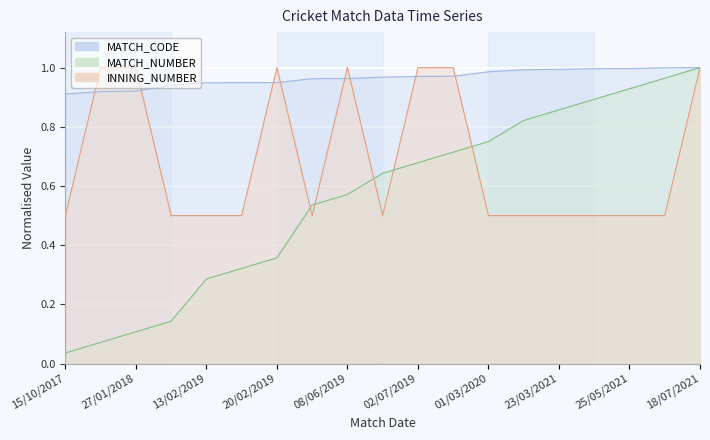

Reading right to left, transcribe all the data shown in this chart.

MATCH_NUMBER: 1.0	1.0	0.9	0.9	0.9	0.8	0.8	0.7	0.7	0.6	0.6	0.5	0.4	0.3	0.3	0.1	0.1	0.1	0.0
MATCH_CODE: 1.0	1.0	1.0	1.0	1.0	1.0	1.0	1.0	1.0	1.0	1.0	1.0	0.9	0.9	0.9	0.9	0.9	0.9	0.9
INNING_NUMBER: 1.0	0.5	0.5	0.5	0.5	0.5	0.5	1.0	1.0	0.5	1.0	0.5	1.0	0.5	0.5	0.5	1.0	1.0	0.5